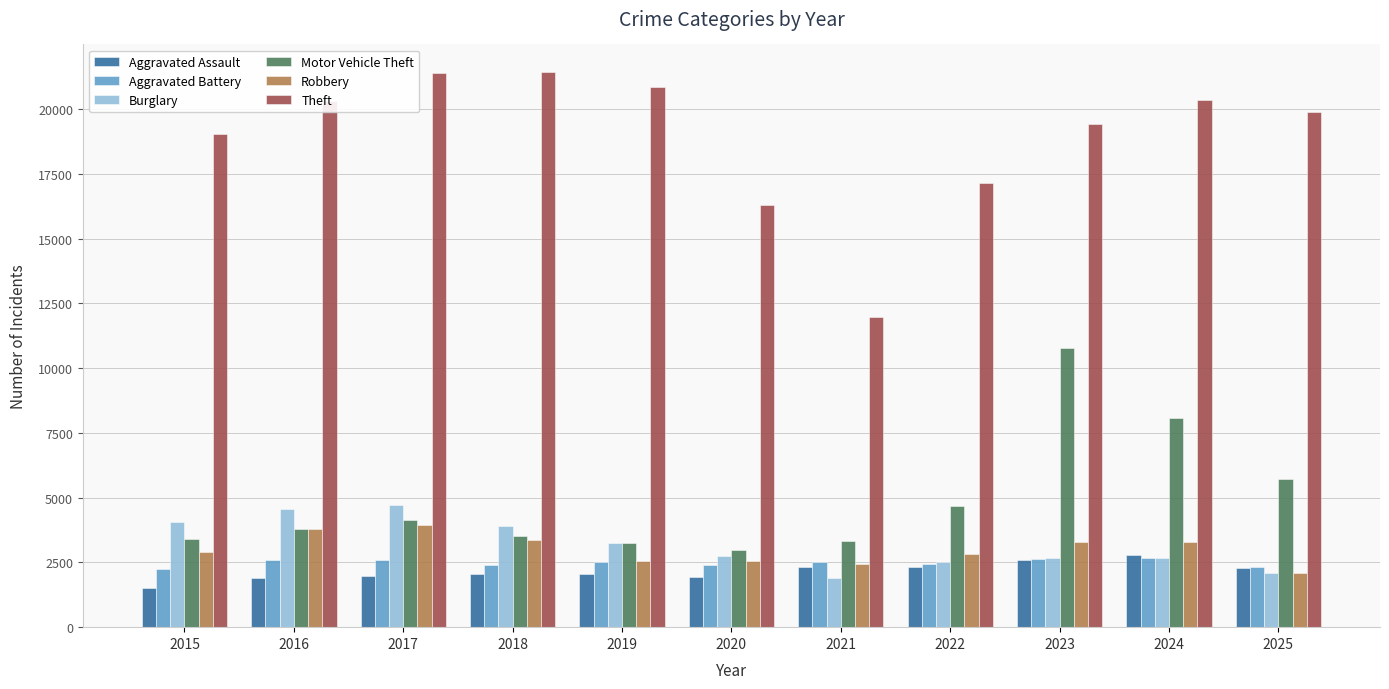

At which category does the chart reach its minimum across all series?

2015